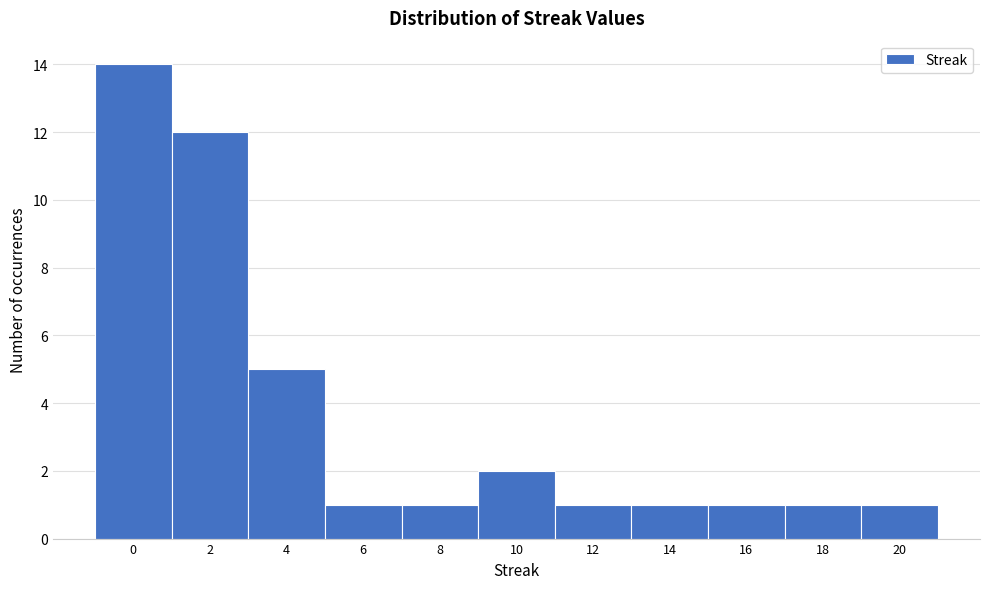

Reading left to right, extract all data points from this chart.

14	12	5	1	1	2	1	1	1	1	1